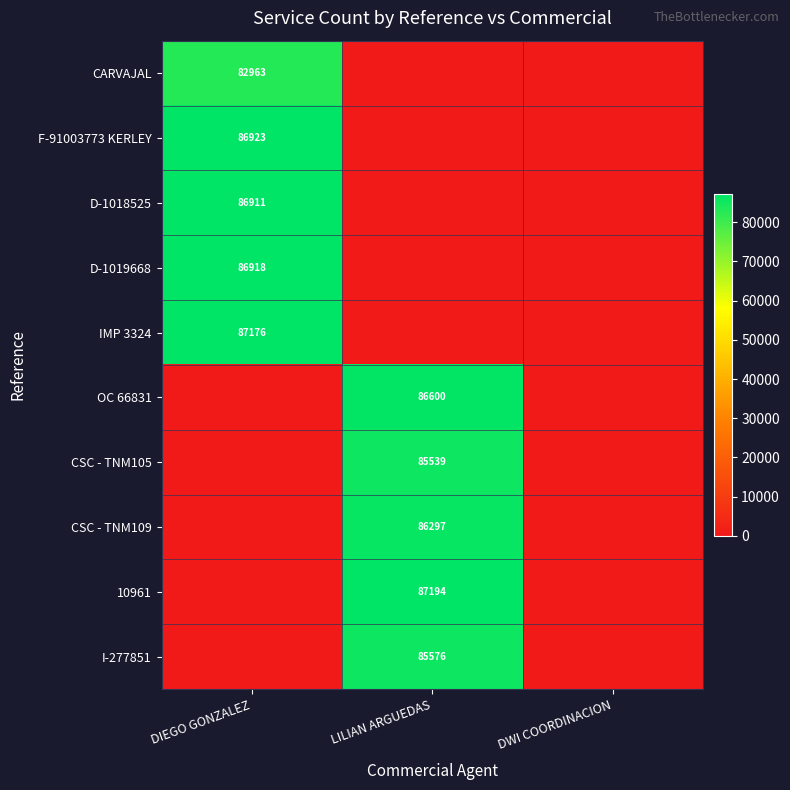

Which label corresponds to the largest value in the chart?

LILIAN ARGUEDAS